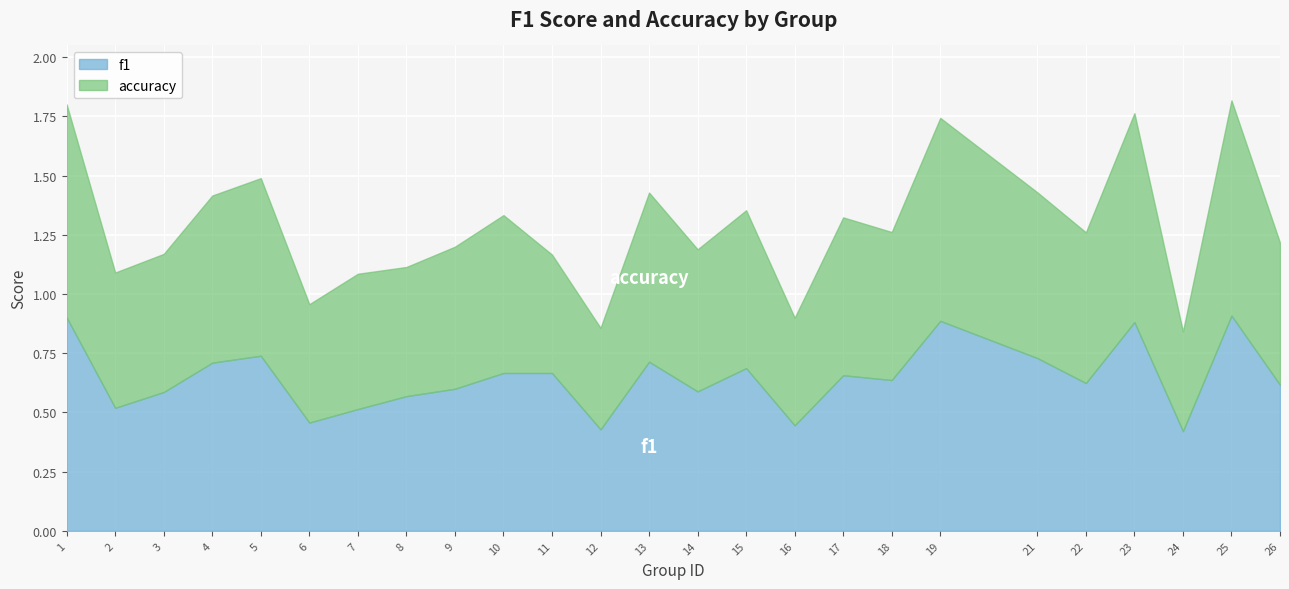

The accuracy series shows 0.7 at 4. True or false?

True